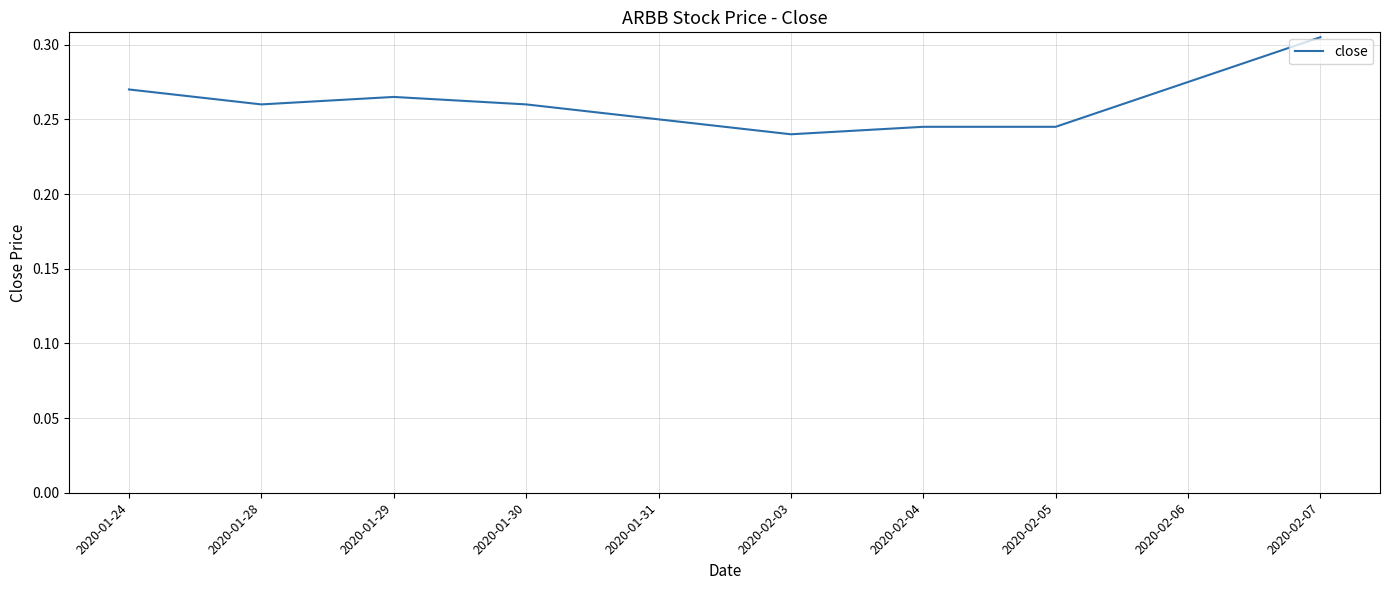

Which has a higher value, 2020-01-28 or 2020-02-03?

2020-01-28